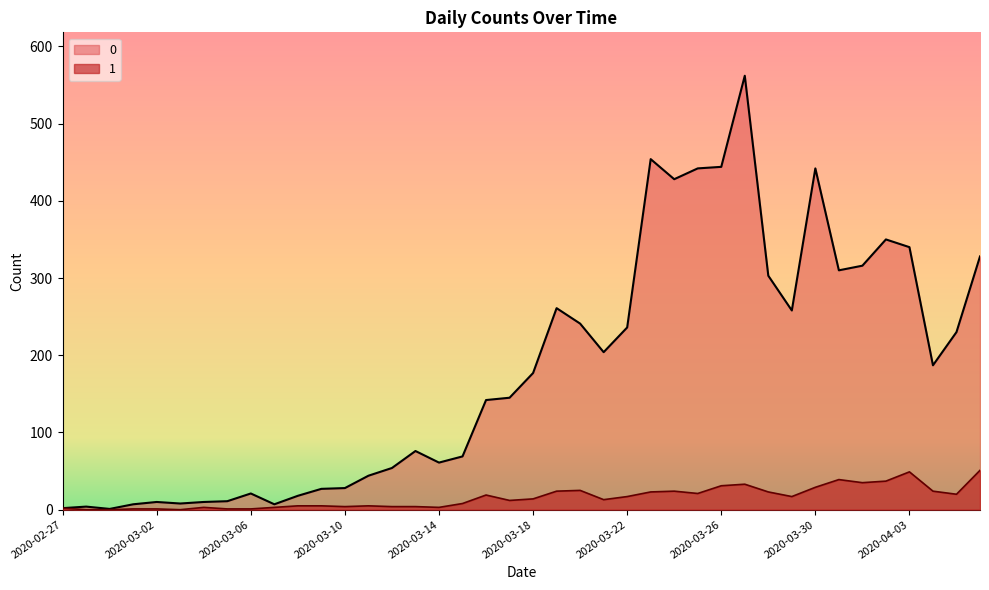

Rank the series at 2020-03-24 from highest to lowest value.

0, 1